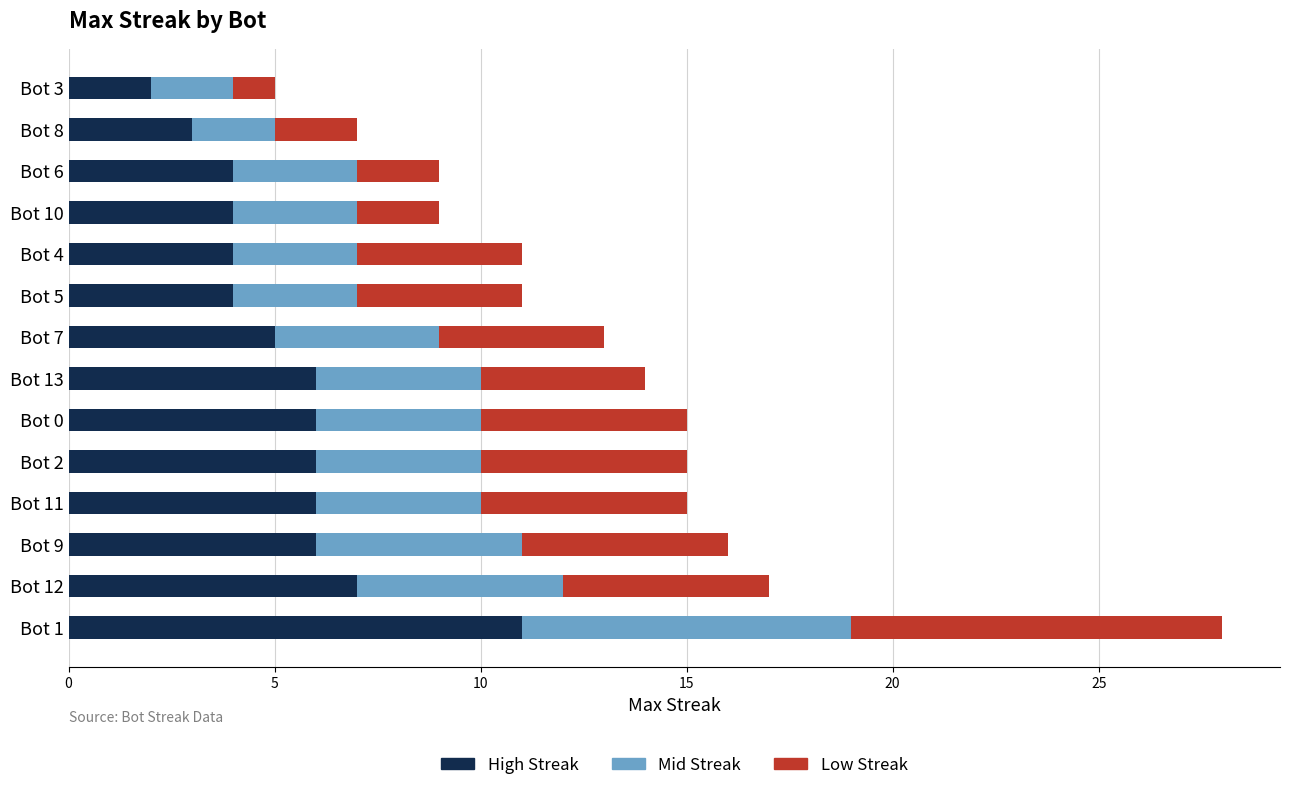

What is the difference between the maximum and minimum values in the High Streak series?

9